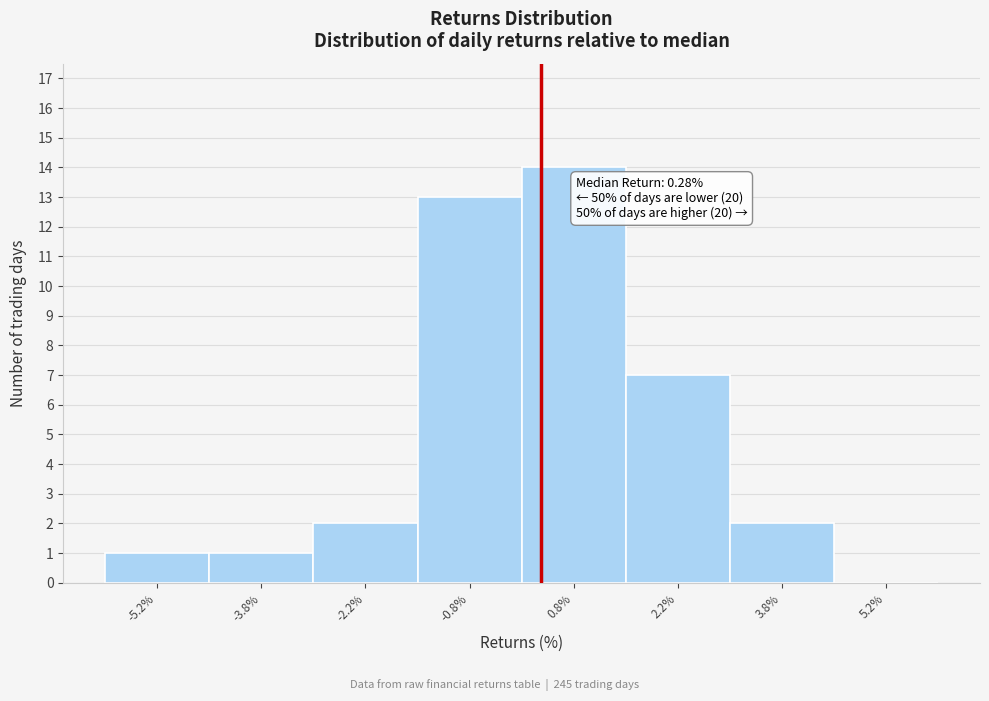

Over which range of the x-axis is the bar tallest?

0.0 to 1.5